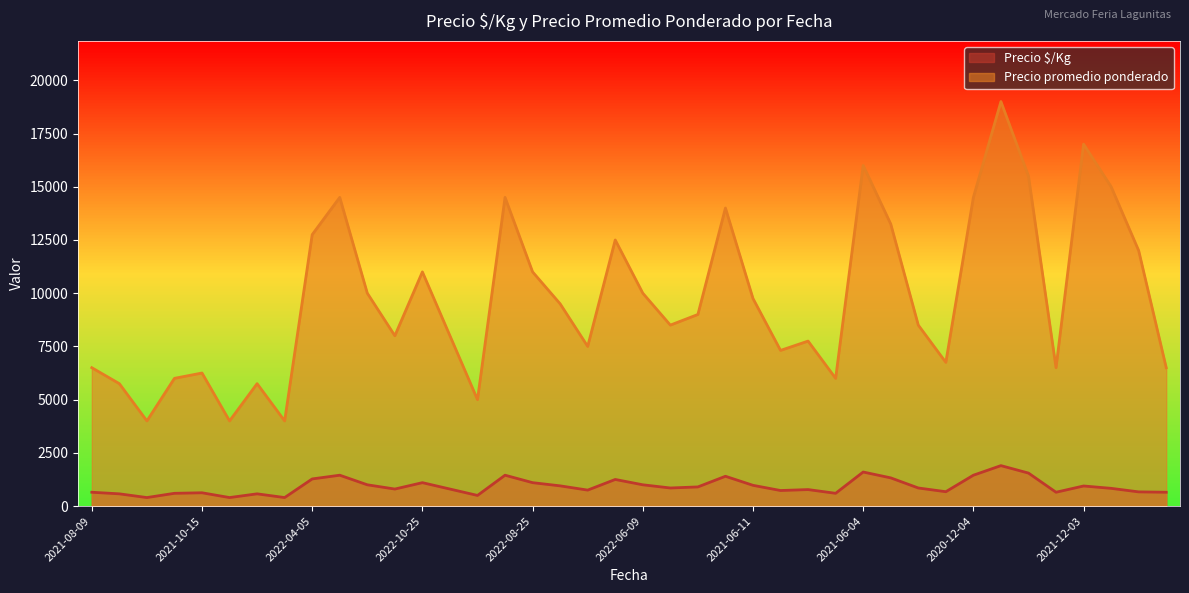

Rank the series by their average value, from highest to lowest.

Precio promedio ponderado, Precio $/Kg